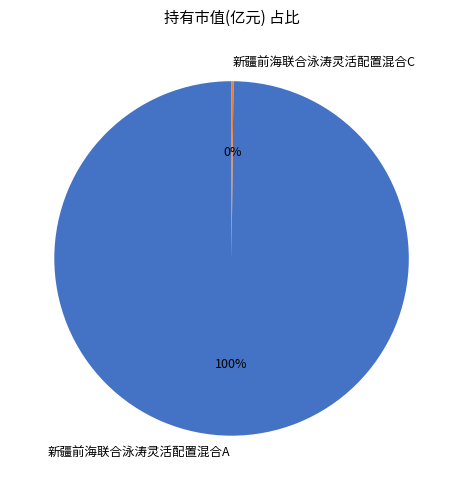

To the nearest percent, what is the average slice percentage?

50%